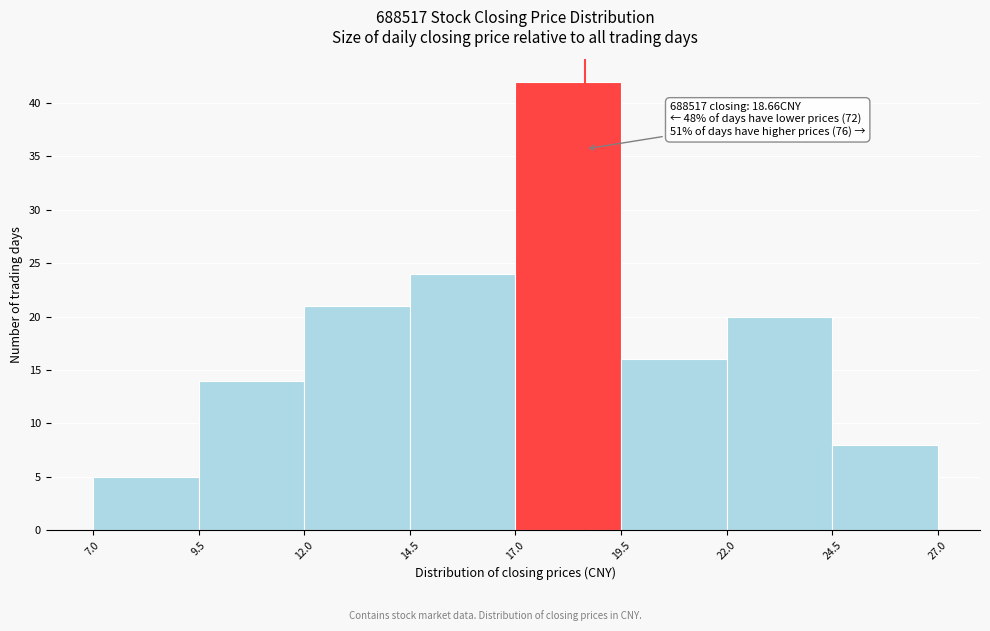

Which range on the x-axis has the tallest bar?

17.0 to 19.5